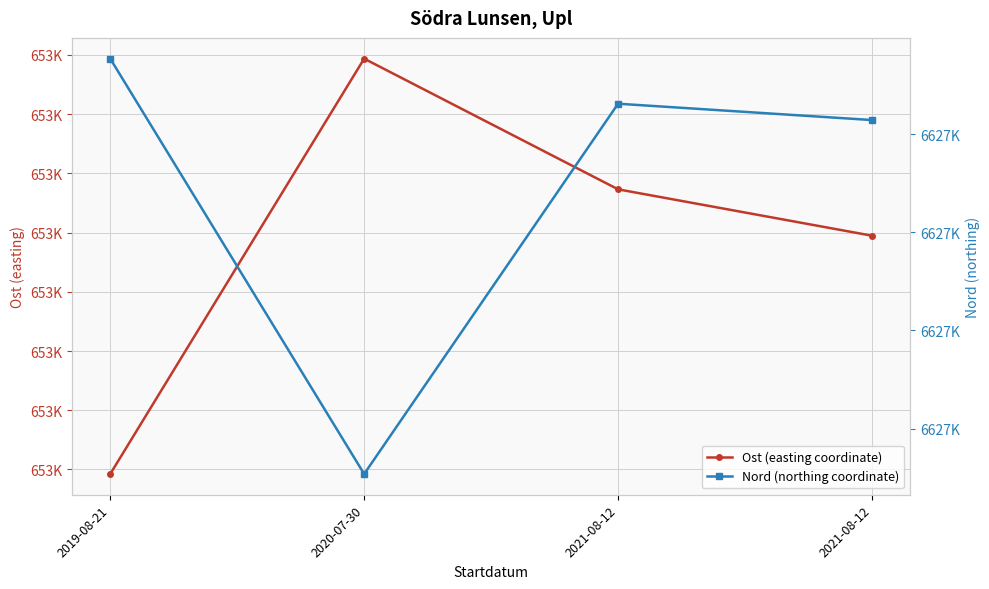

Which has a higher value, 2020-07-30 or 2019-08-21?

2020-07-30